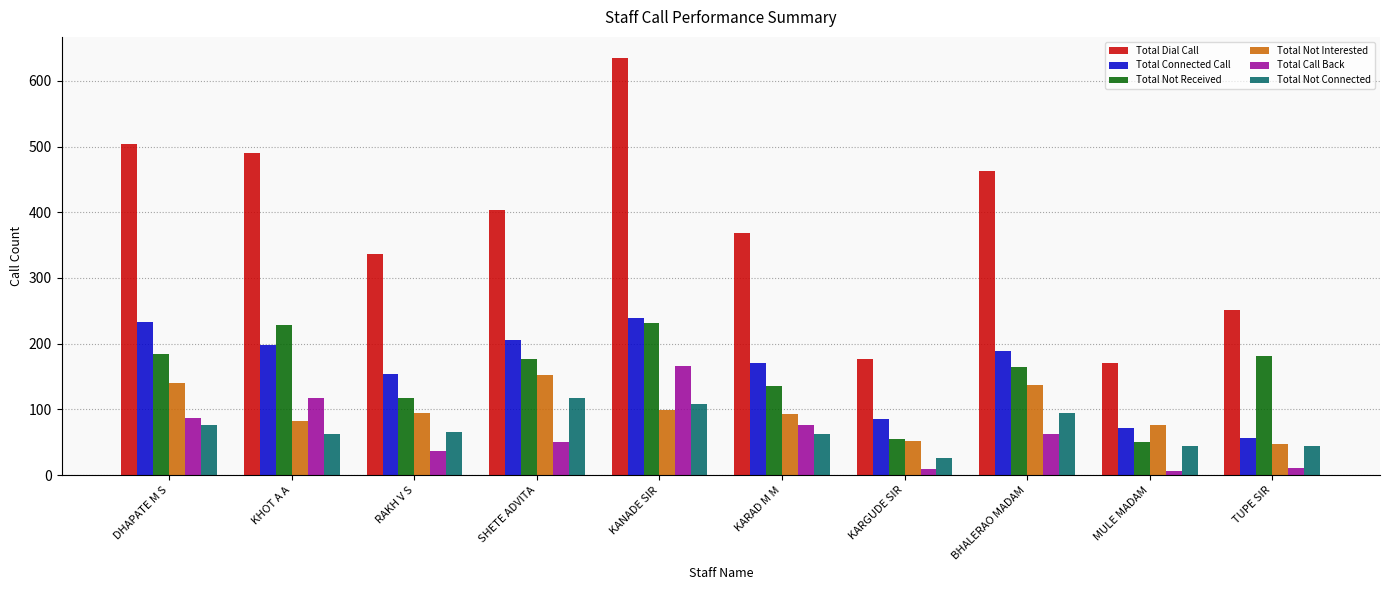

What value does the Total Not Interested series have at RAKH V S?

94